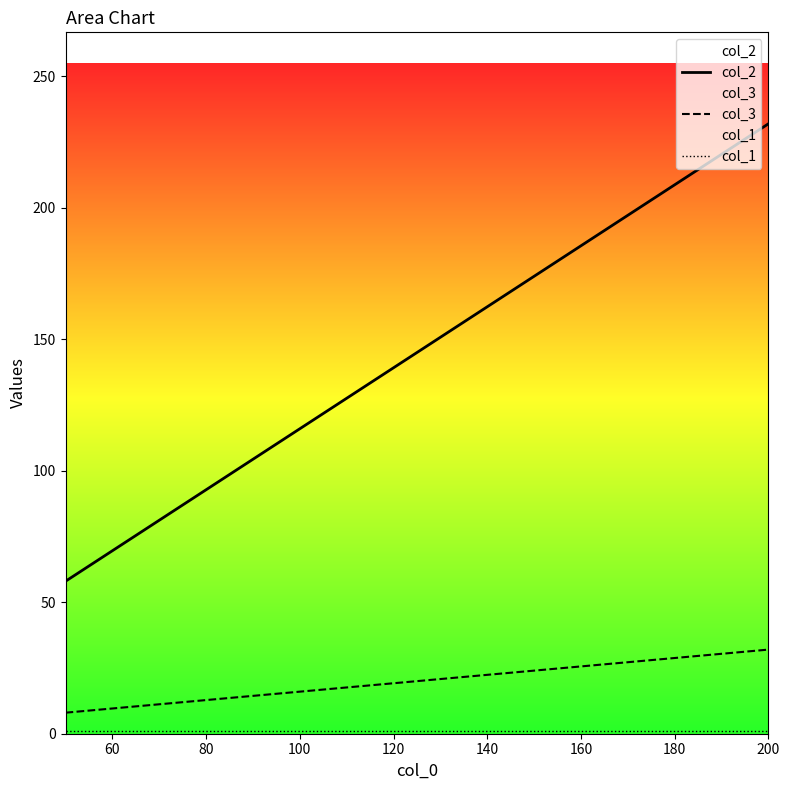

Reading right to left, extract all data points from this chart.

col_2: 232.0	116.0	58.0
col_3: 32.0	16.0	8.0
col_1: 1.2	1.2	1.2